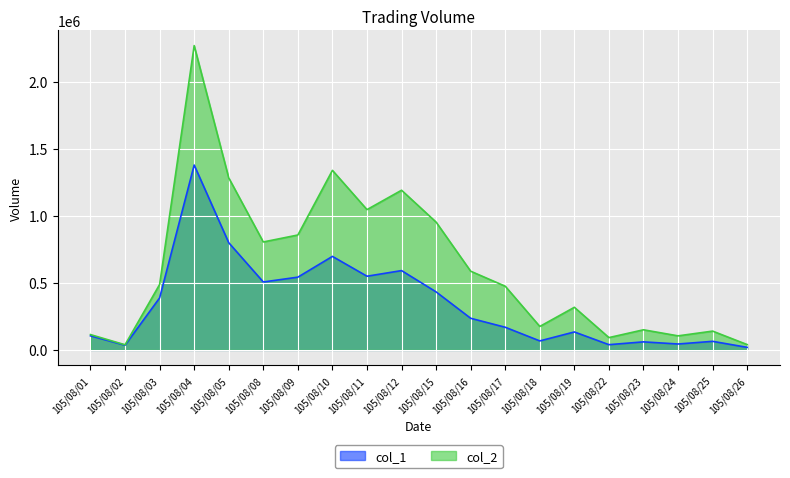

At which category does col_2 reach its first local peak?

105/08/04